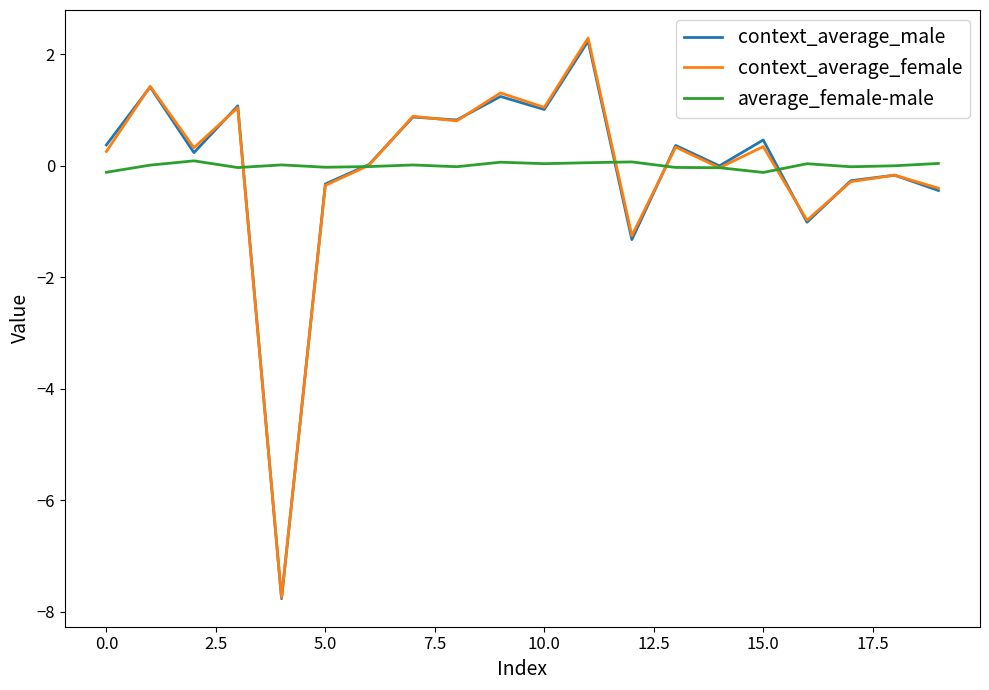

What is the difference between the maximum and minimum values in the average_female-male series?

0.2